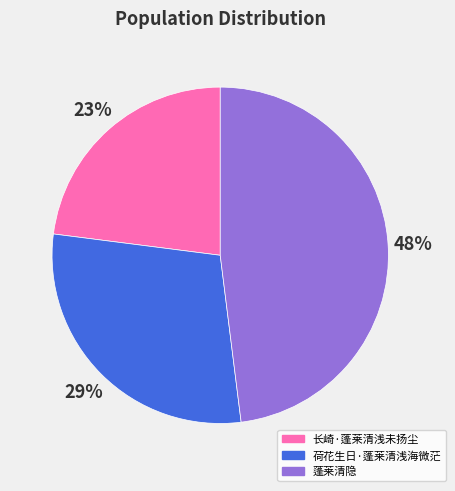

Does 长崎·蓬莱清浅未扬尘 represent more than half of the total?

No